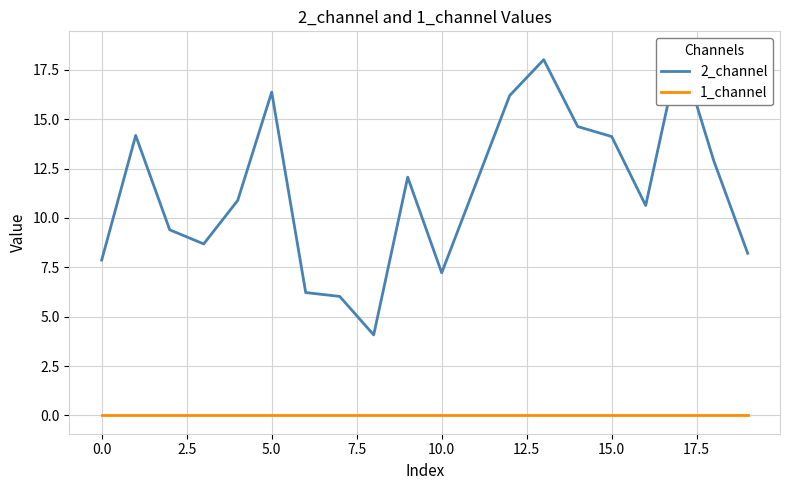

At how many categories does at least one series exceed 17?

2